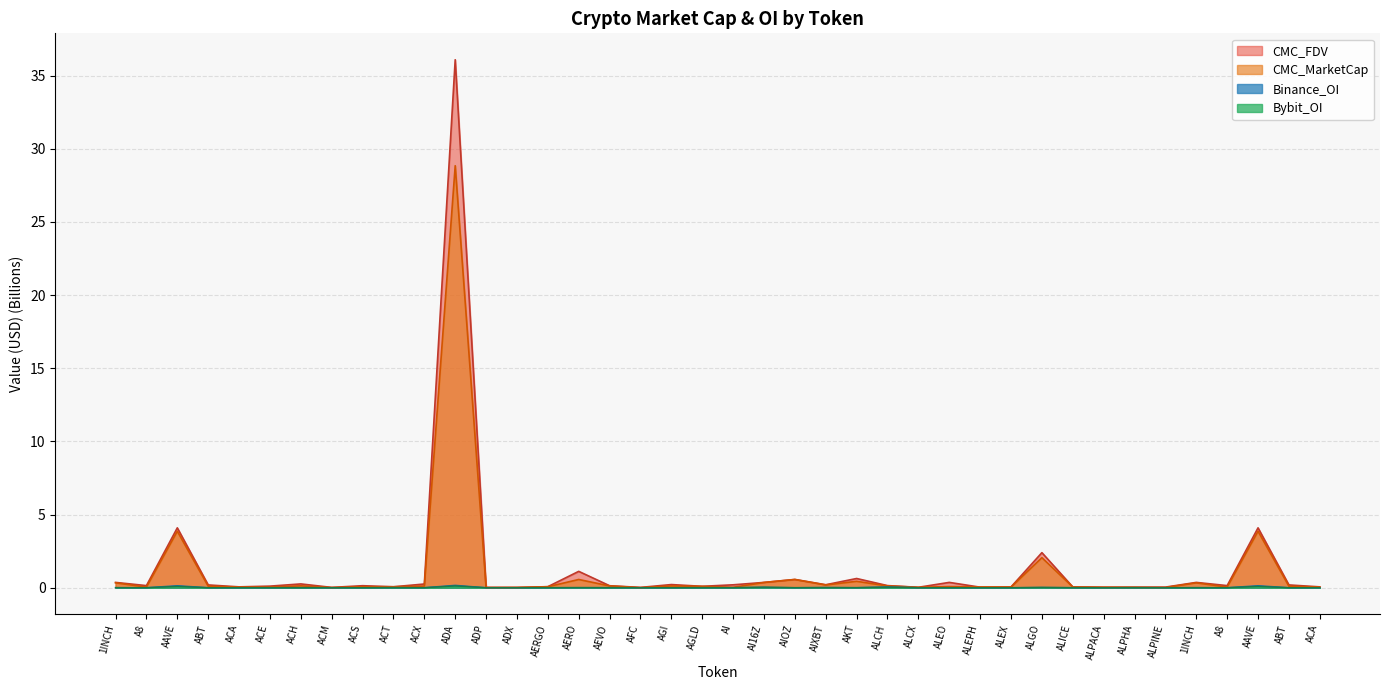

At how many categories does at least one series exceed 4?

3